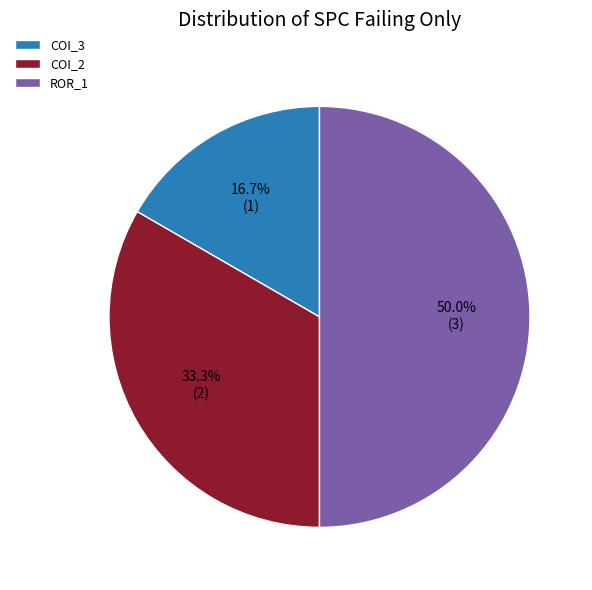

What is the ratio of the value at COI_2 to the value at COI_3?

2.0